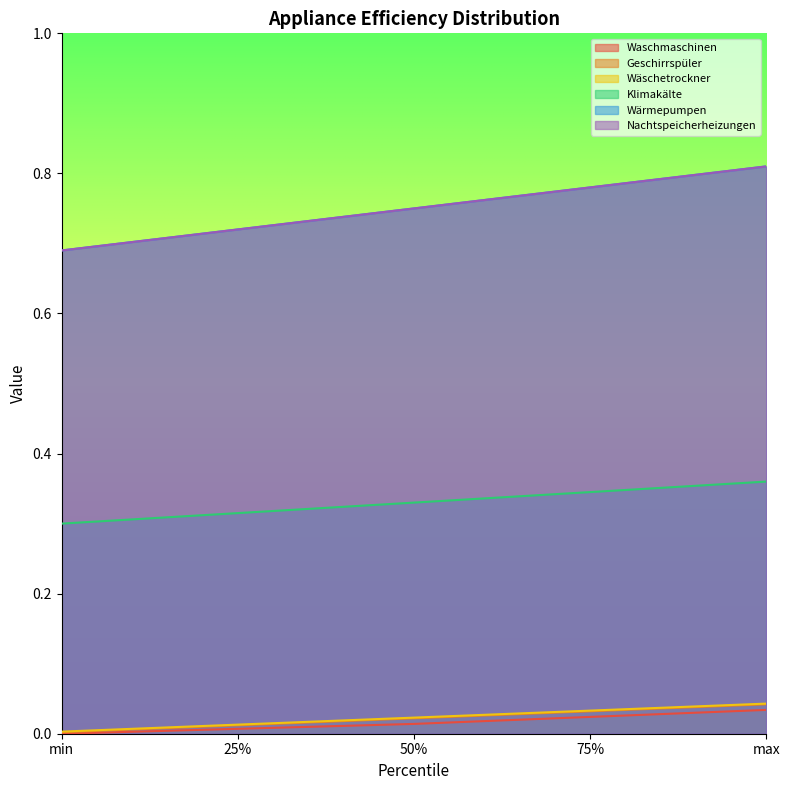

True or false: Waschmaschinen and Nachtspeicherheizungen cross at least once.

False